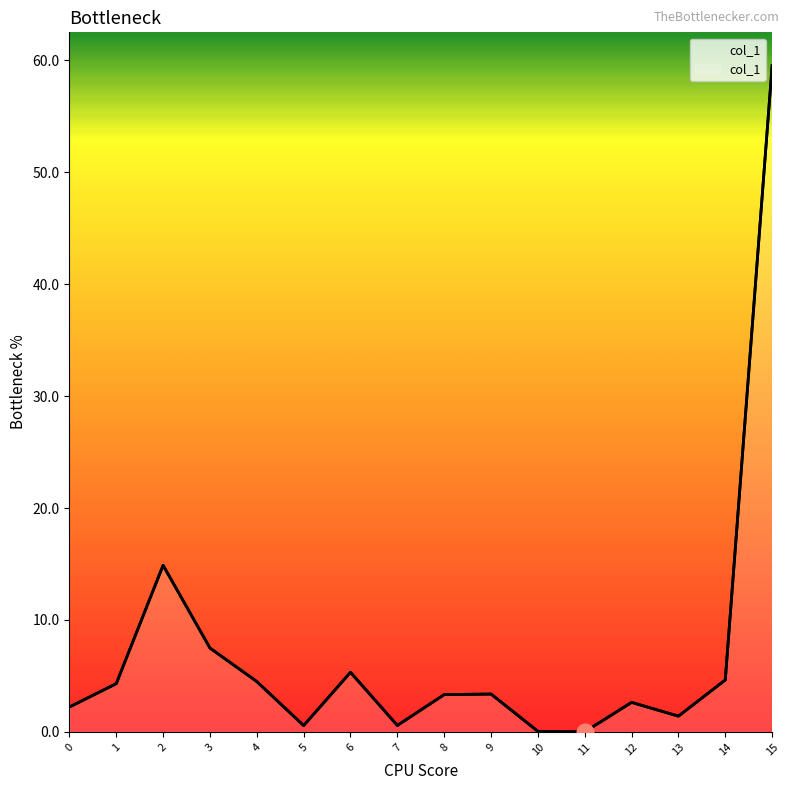

What is the value of the 10th point from the left?

3.4